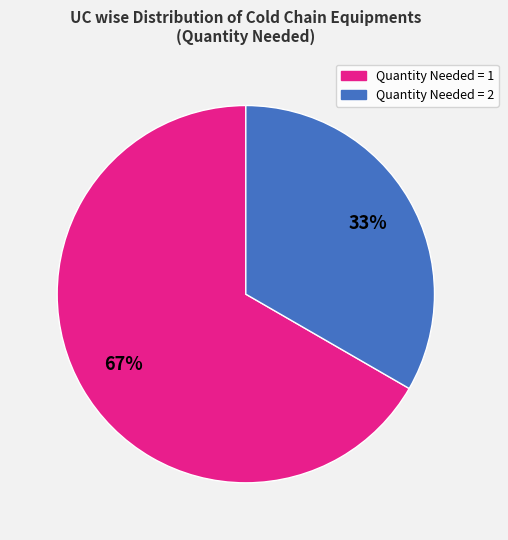

Is there a majority slice in this chart?

Yes